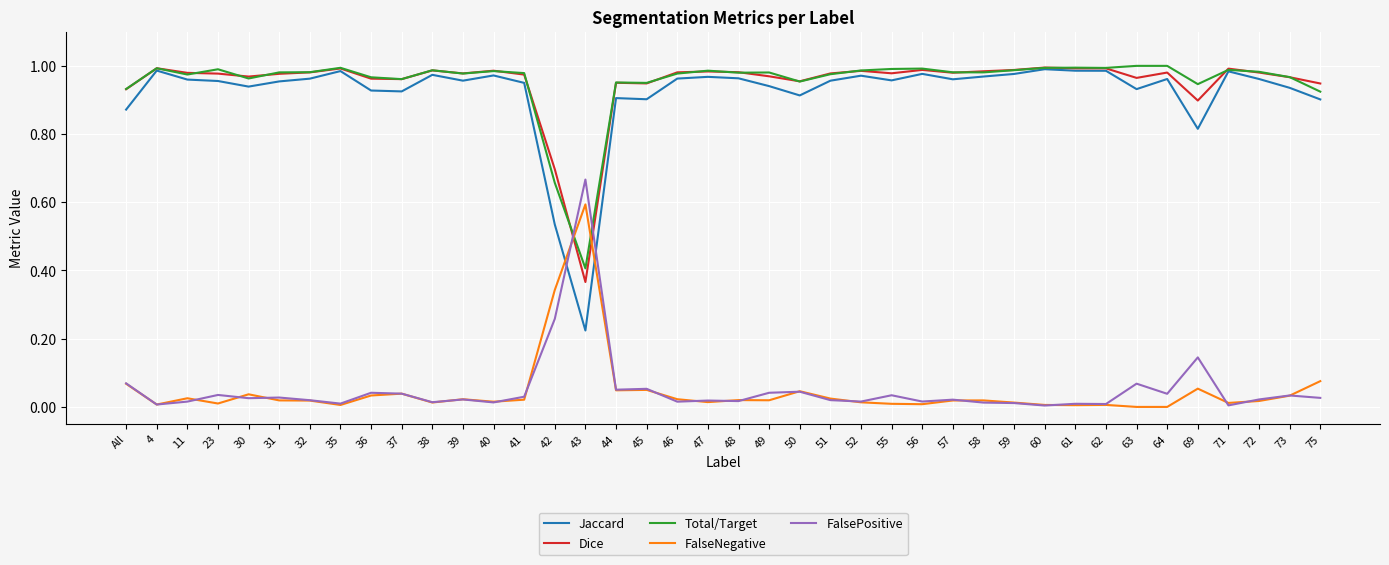

What is the difference between the maximum and minimum values in the Dice series?

0.6